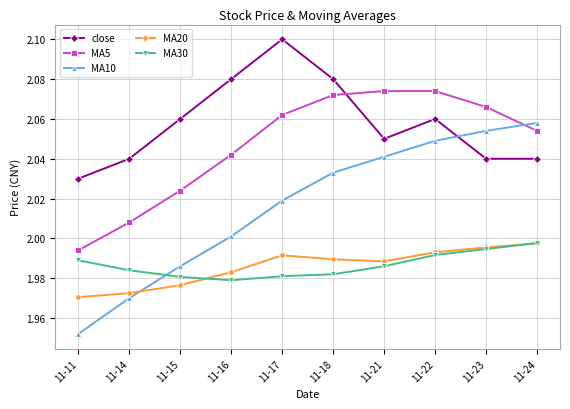

True or false: close has more than 2 interior local peaks.

False